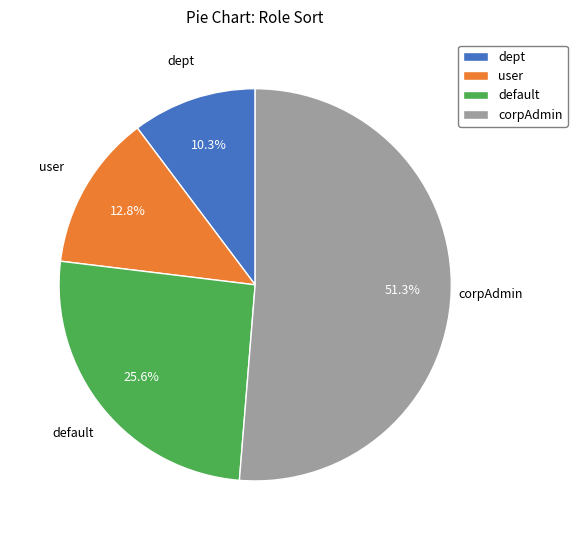

Rank the categories by value from lowest to highest.

dept, user, default, corpAdmin